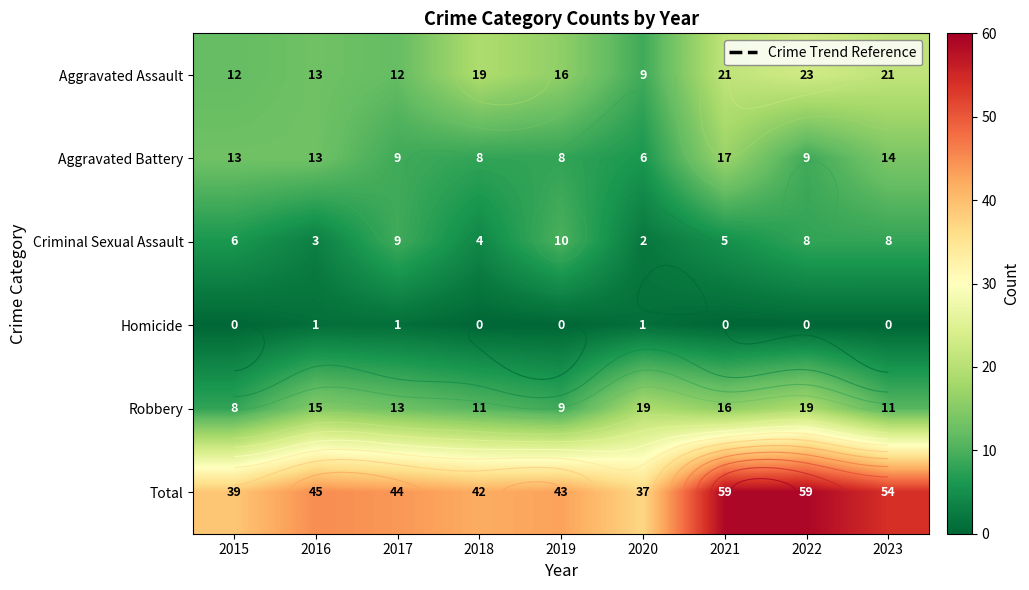

Which category has the highest value in the Aggravated Assault series?

2022